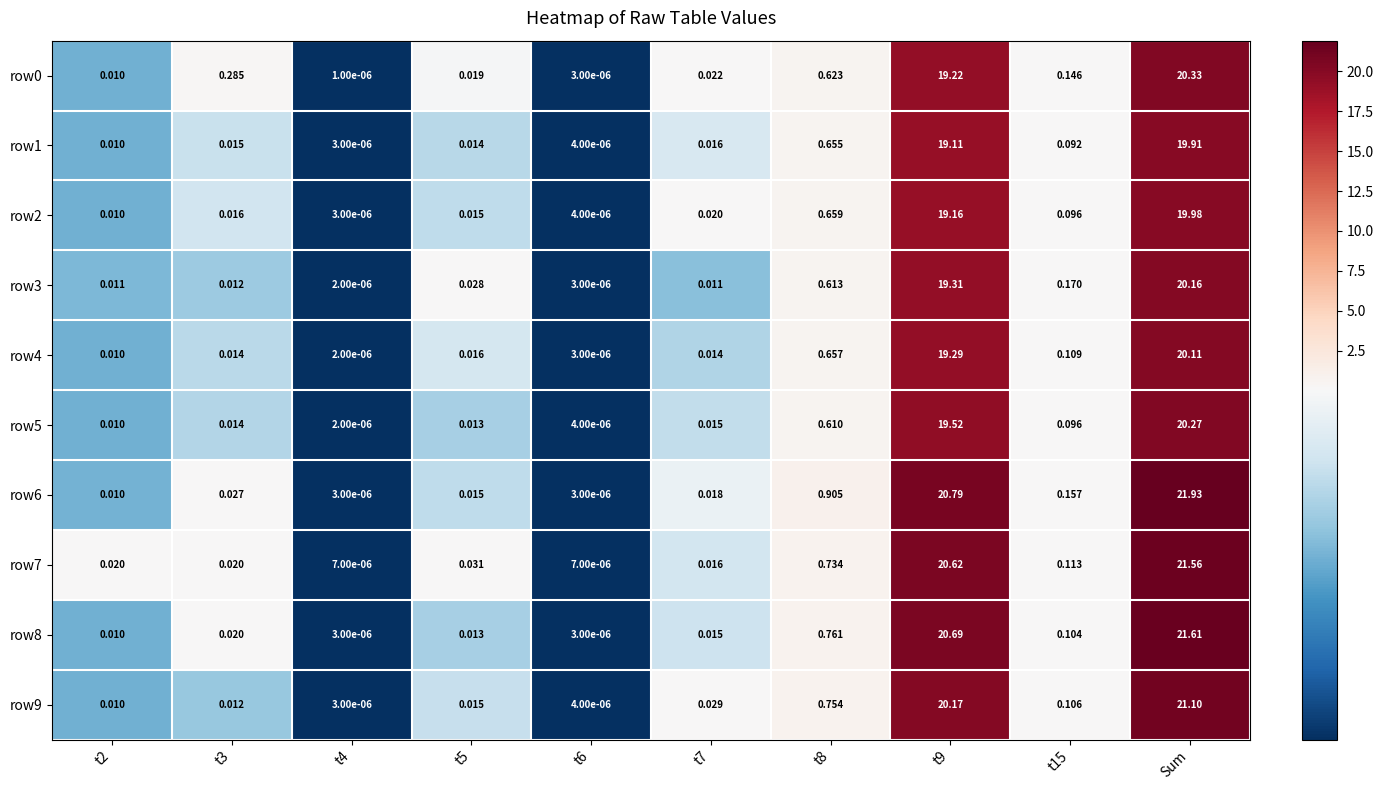

Which label corresponds to the largest value in the chart?

Sum